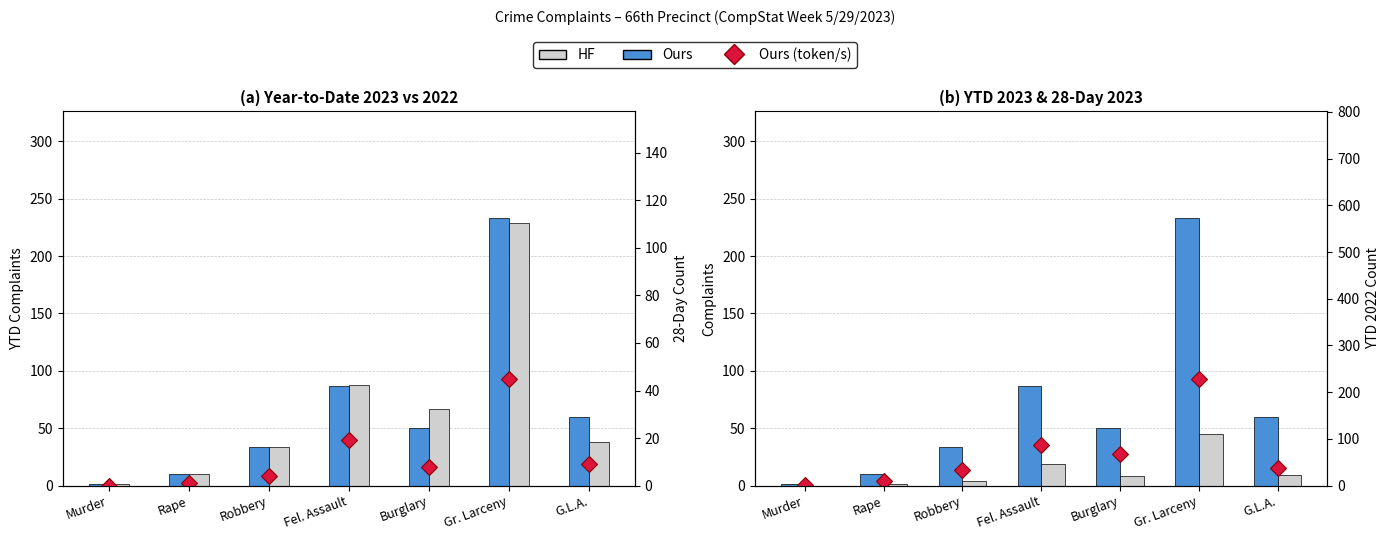

Rank the series at Robbery from highest to lowest value.

YTD 2023, YTD 2022, 28Day 2023